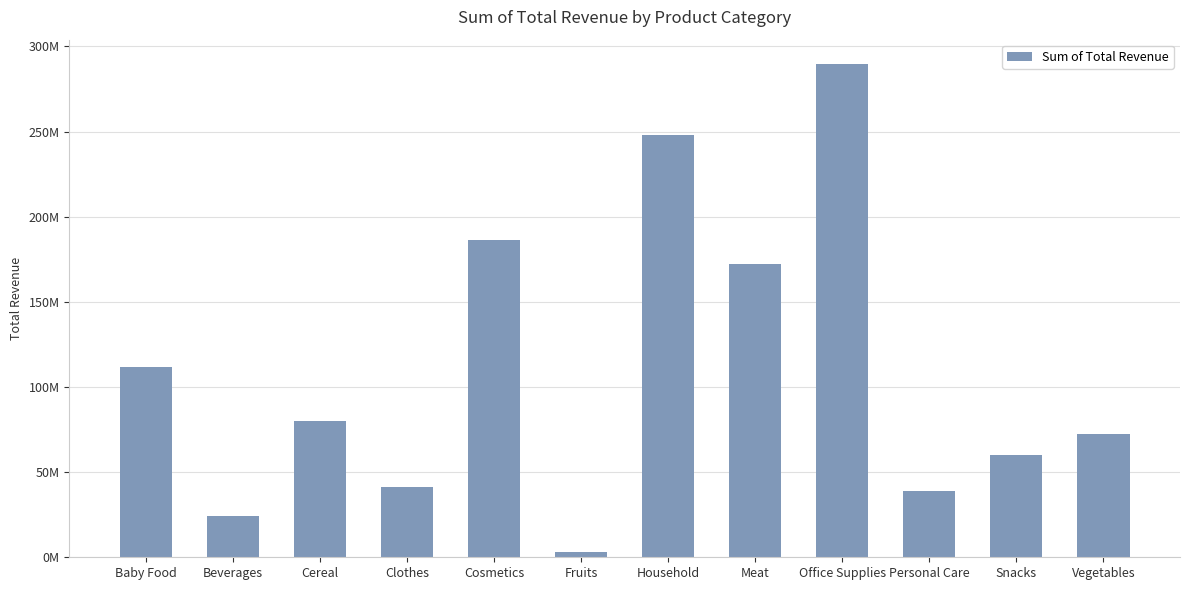

Are the bars grouped side by side (vs. stacked)?

No